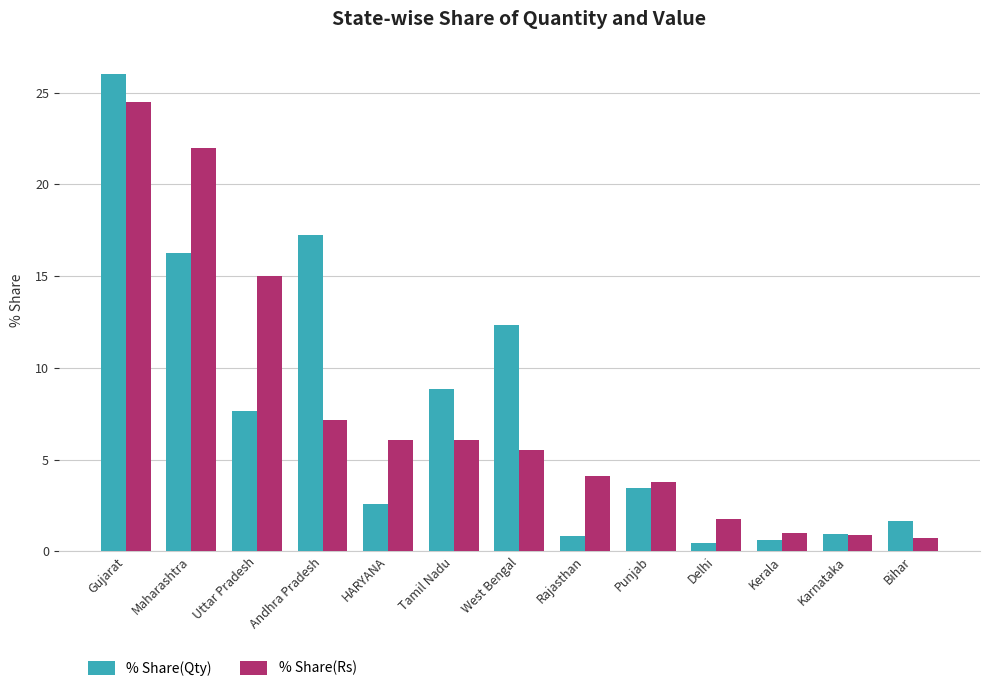

What is the label of the 13th bar from the right?

Gujarat